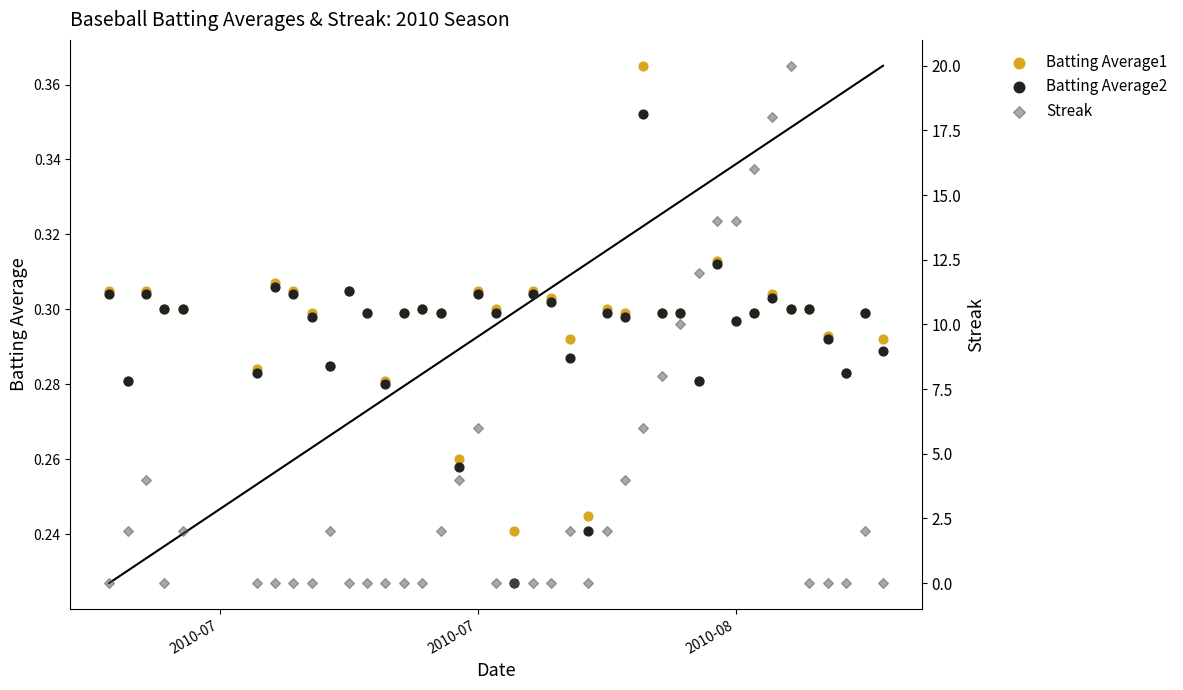

Is the value of Batting Average1 at 36 greater than the value of Streak at 19?

Yes